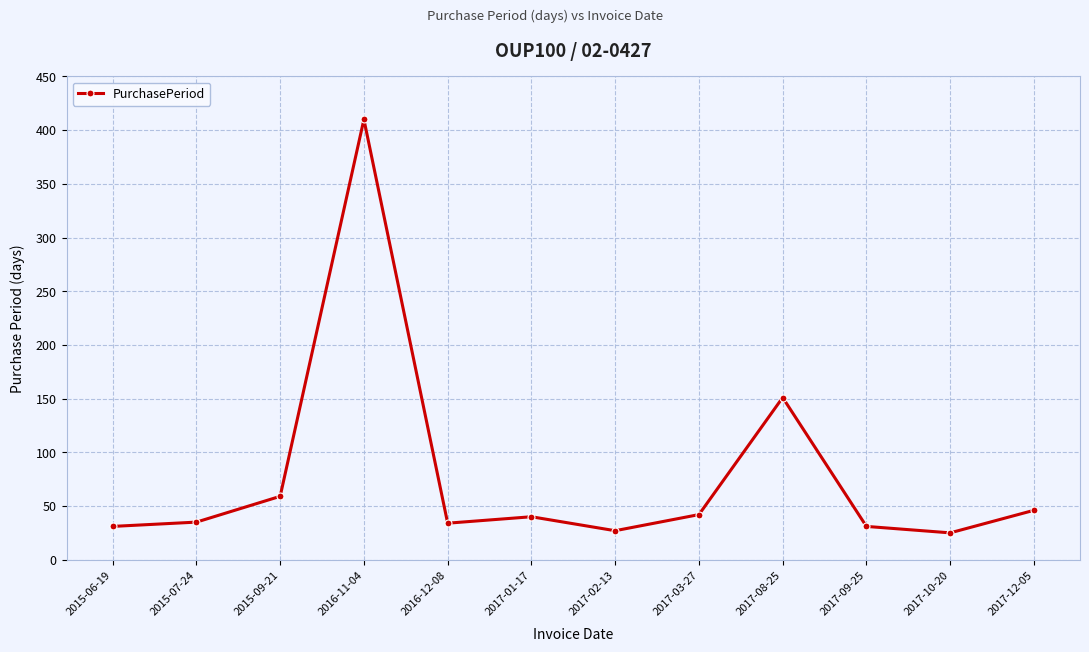

What is the change in value from 2017-08-25 to 2017-10-20?

-126